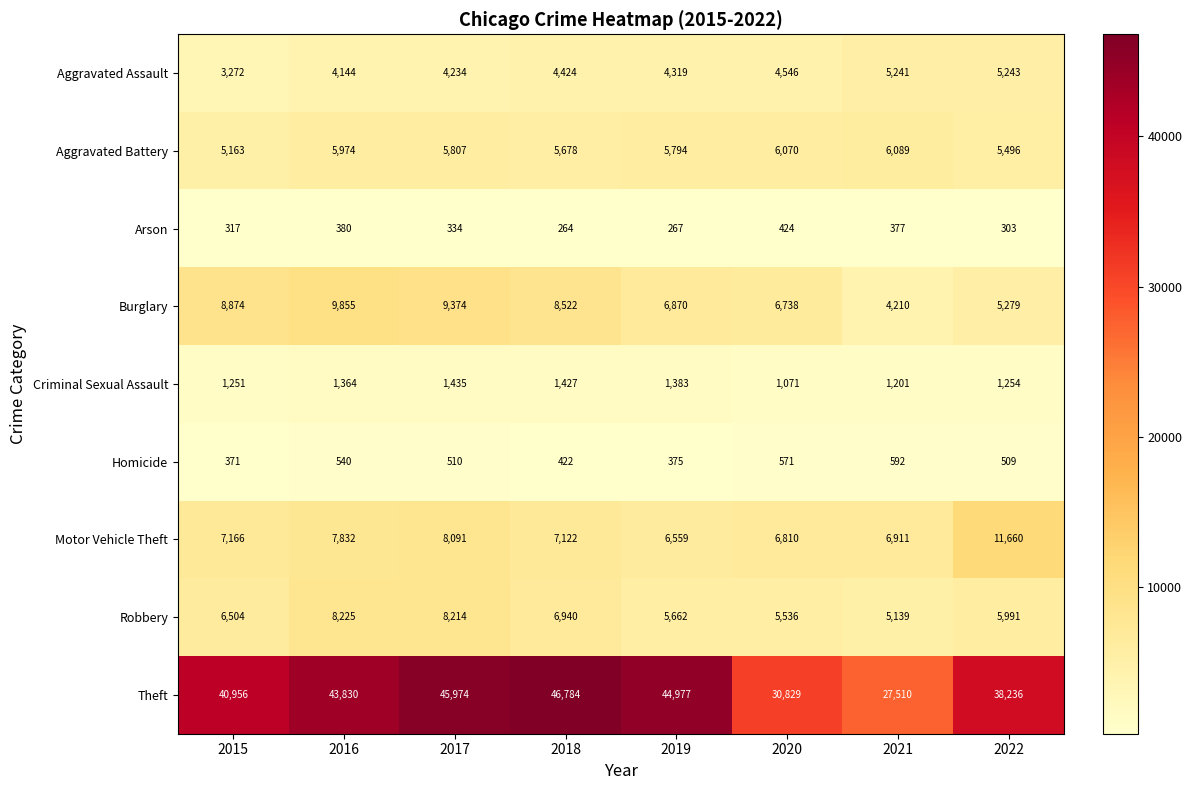

What is the highest value of the Homicide series?

592